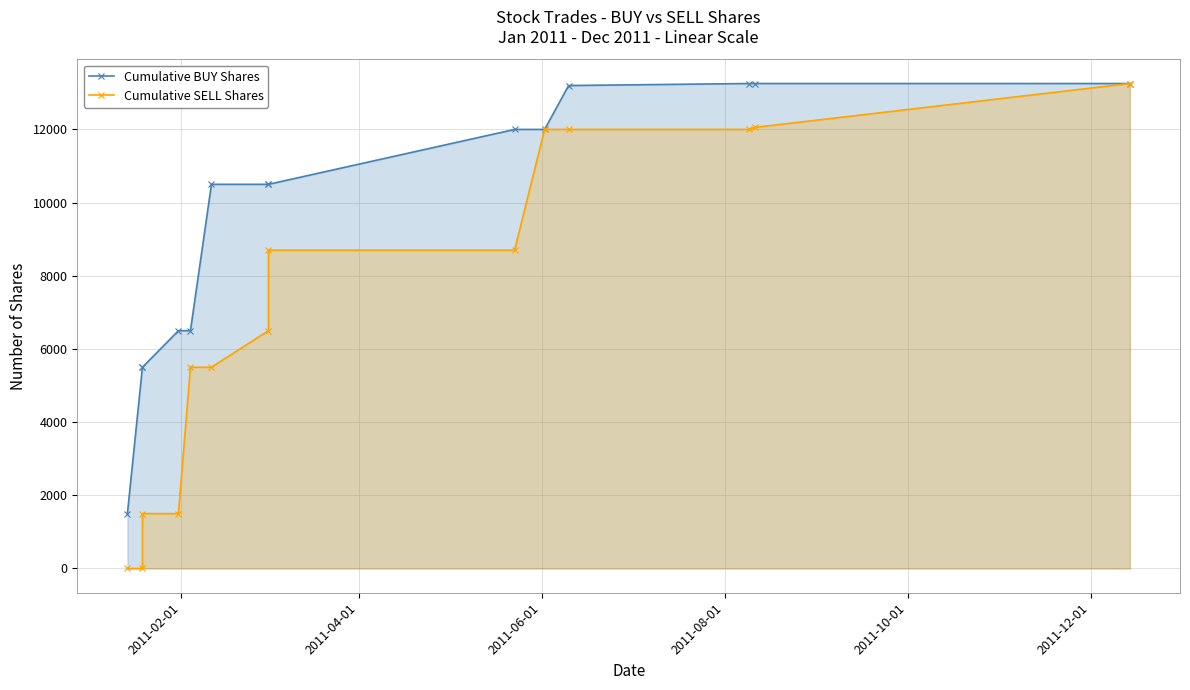

Is the value of Cumulative BUY Shares at 8 greater than the value of Cumulative SELL Shares at 6?

Yes